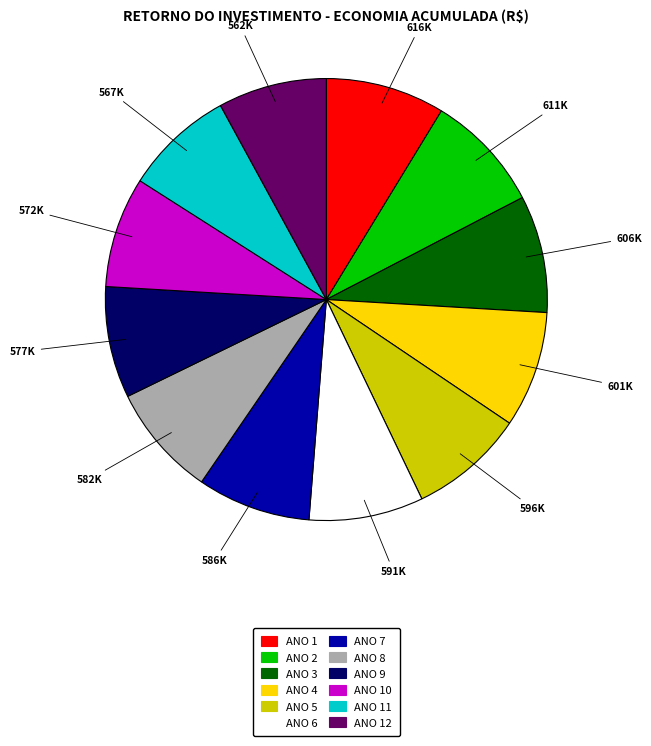

Combined, do ANO 7 and ANO 4 account for over 50%?

No